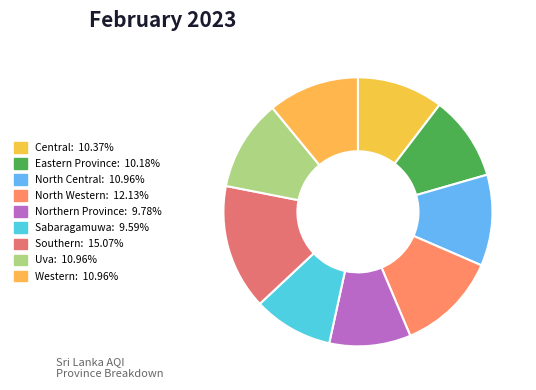

Is it true that North Western is 20% of the pie?

False